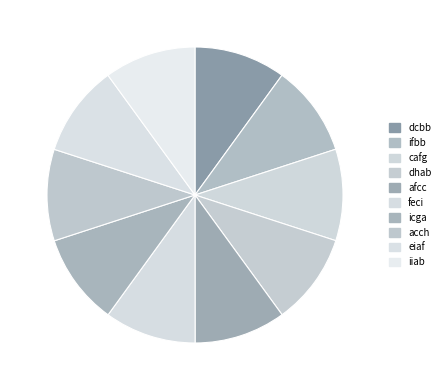

How many segments does this pie chart have?

10